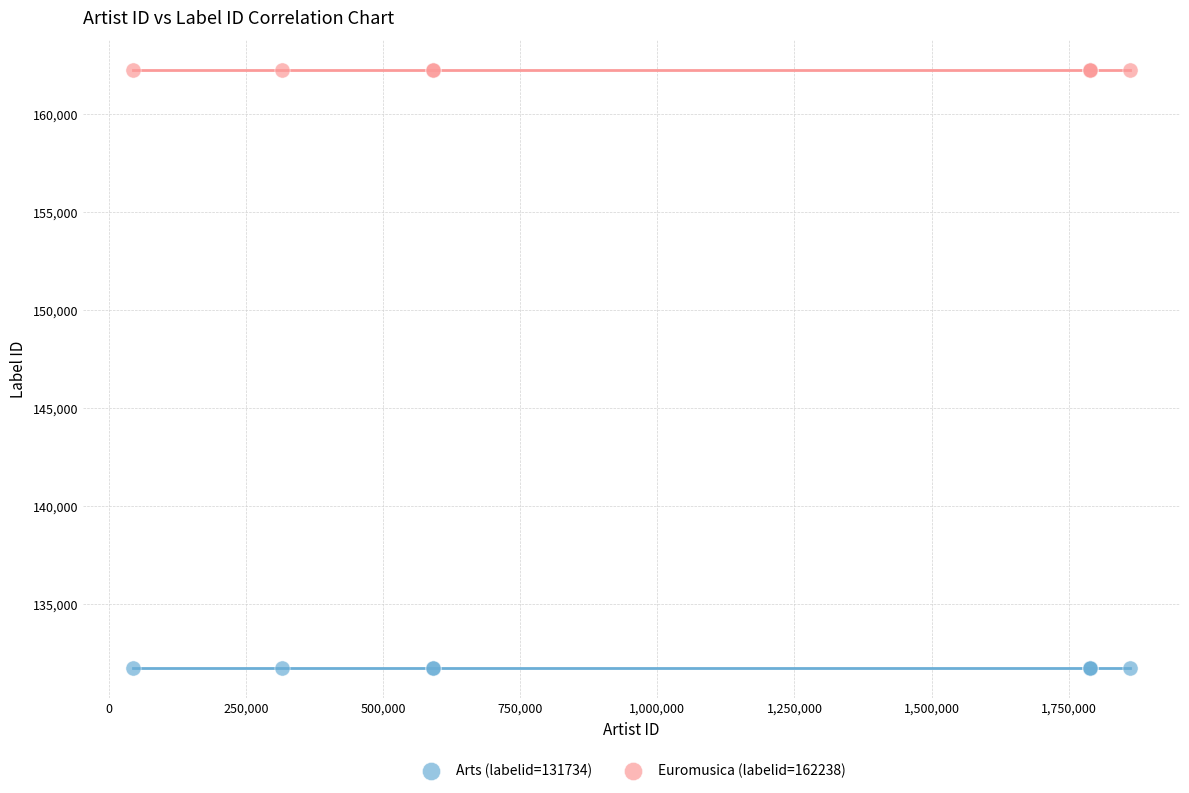

Which series reaches the minimum Y coordinate?

Arts (labelid=131734)